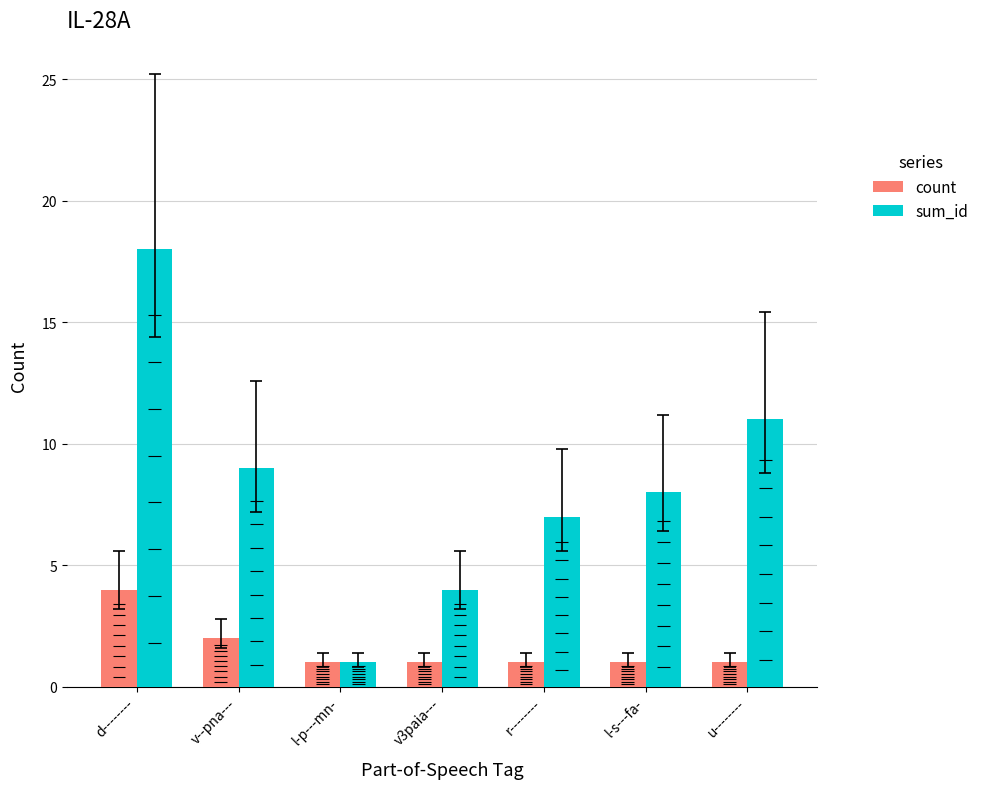

How many groups of bars are there?

7